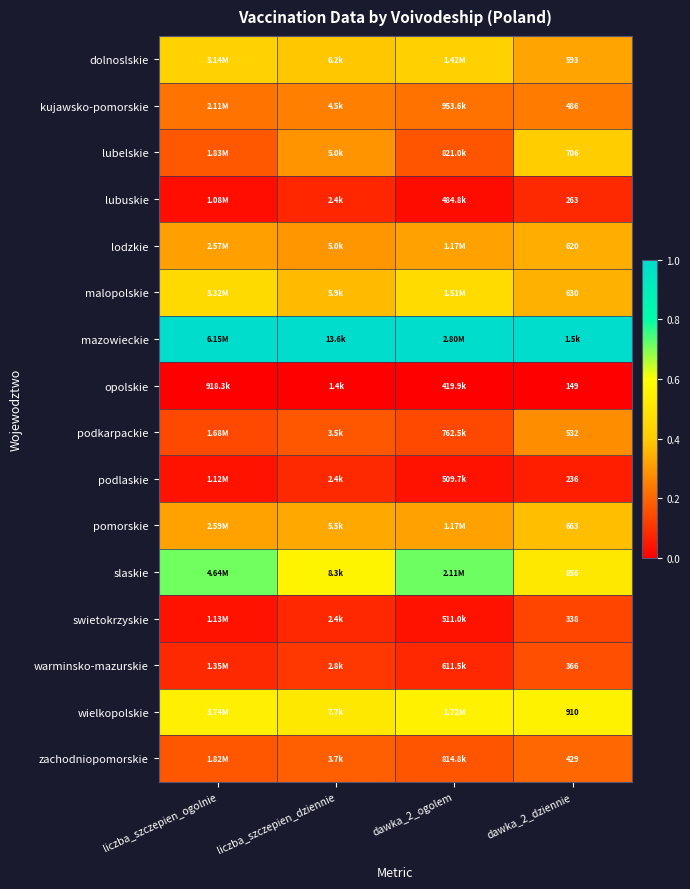

Rank the series at dawka_2_ogolem from highest to lowest value.

mazowieckie, slaskie, wielkopolskie, malopolskie, dolnoslskie, lodzkie, pomorskie, kujawsko-pomorskie, lubelskie, zachodniopomorskie, podkarpackie, warminsko-mazurskie, swietokrzyskie, podlaskie, lubuskie, opolskie